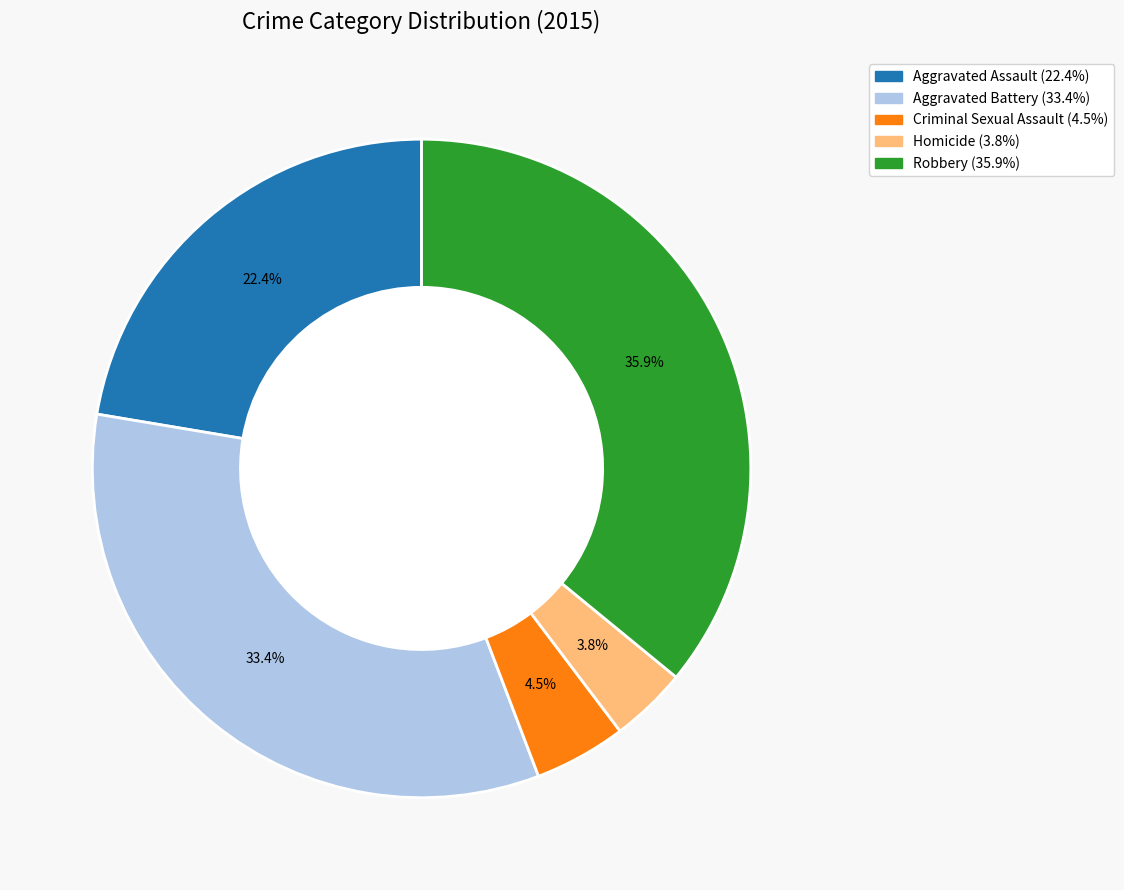

What is the largest slice in the pie chart?

Robbery